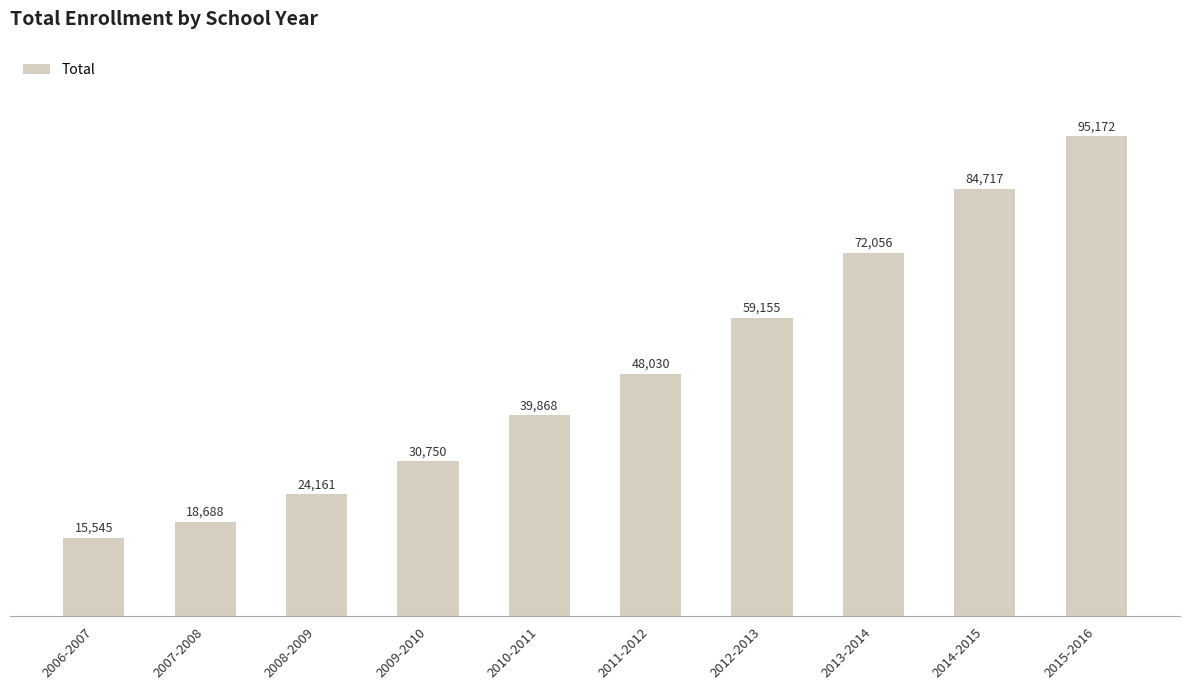

At which label is the value closest to 55358?

2012-2013